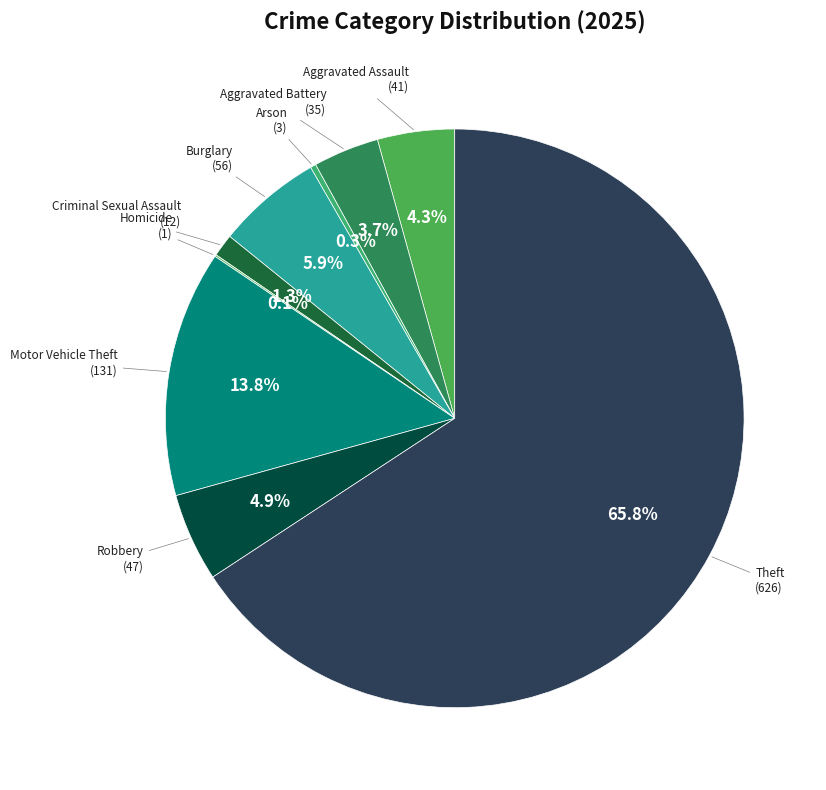

Does any single category account for the majority?

Yes